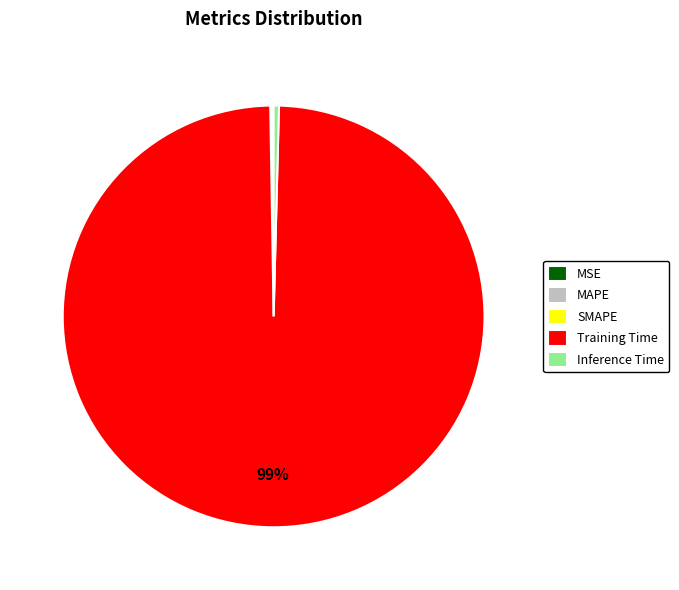

To the nearest percent, what is the average slice percentage?

20%